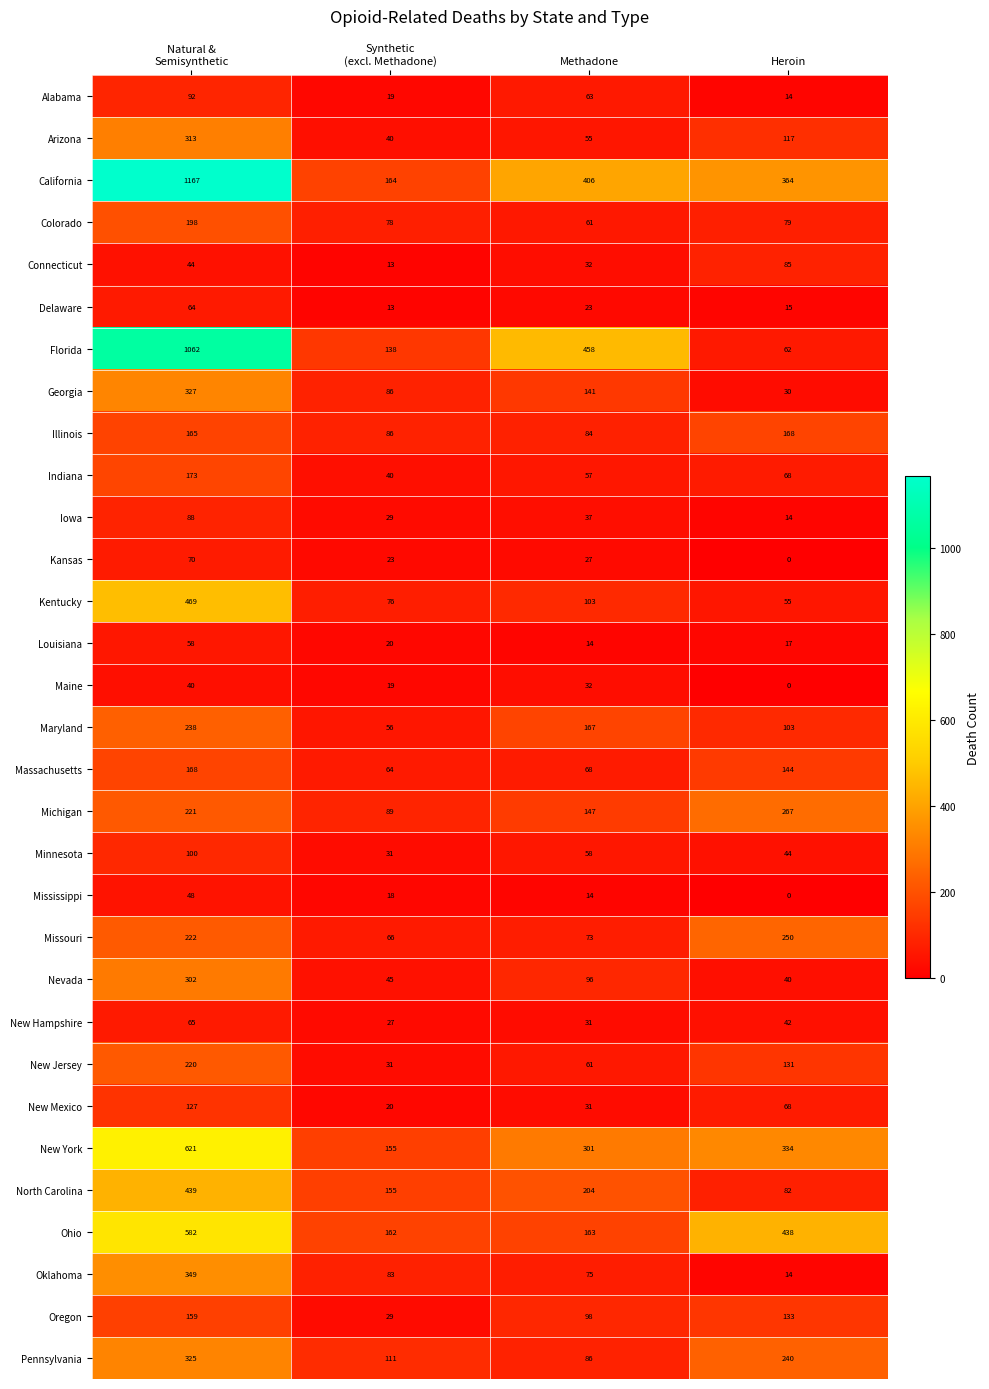

What is the total value across all series at Heroin?

3418